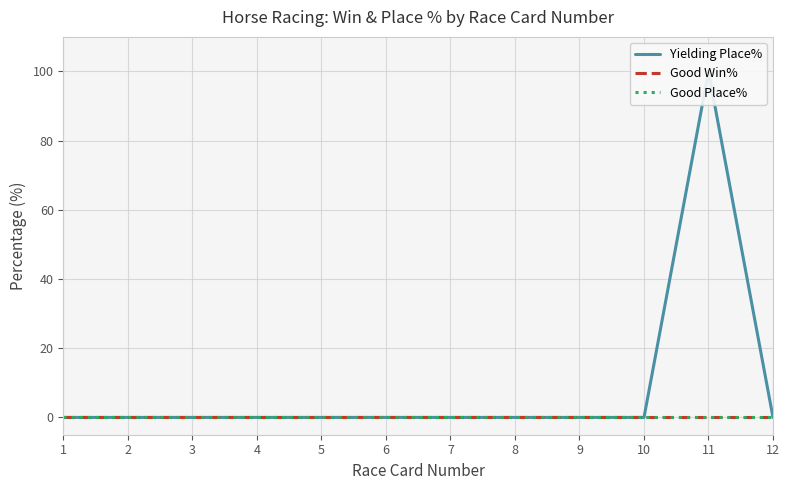

At which category is the sum across all series the highest?

11